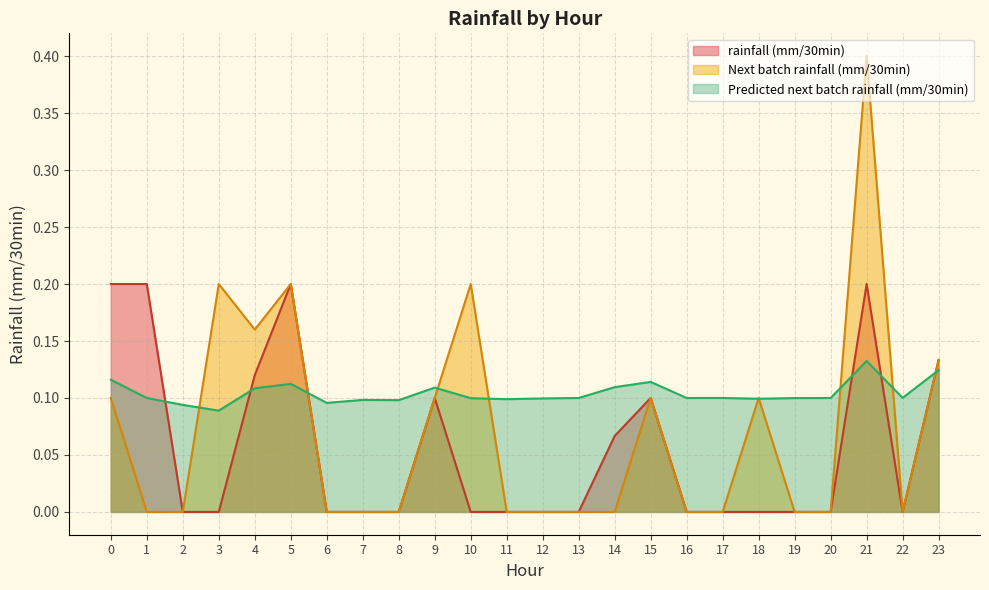

What is the value of the Predicted next batch rainfall (mm/30min) point at the 24th from the left?

0.1